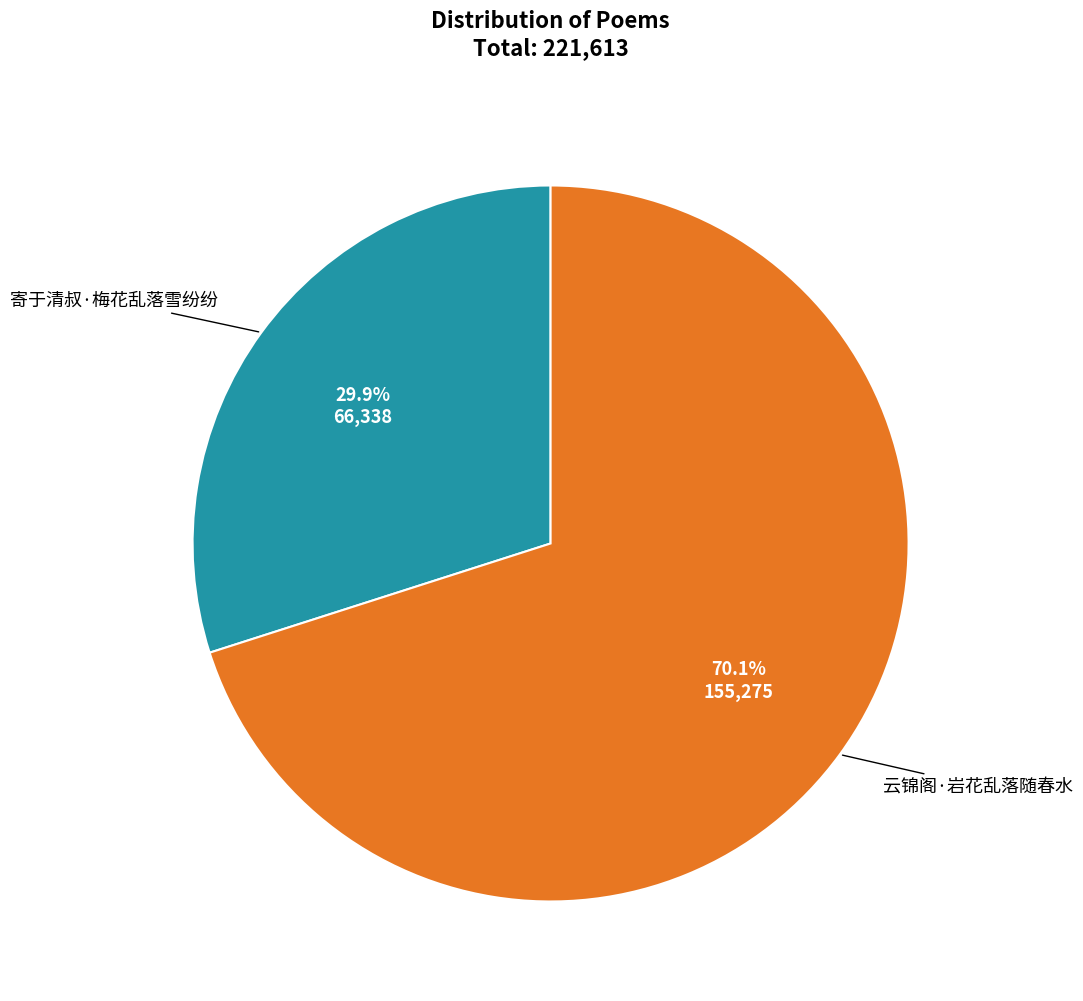

Is there any slice that represents more than half of the pie?

Yes